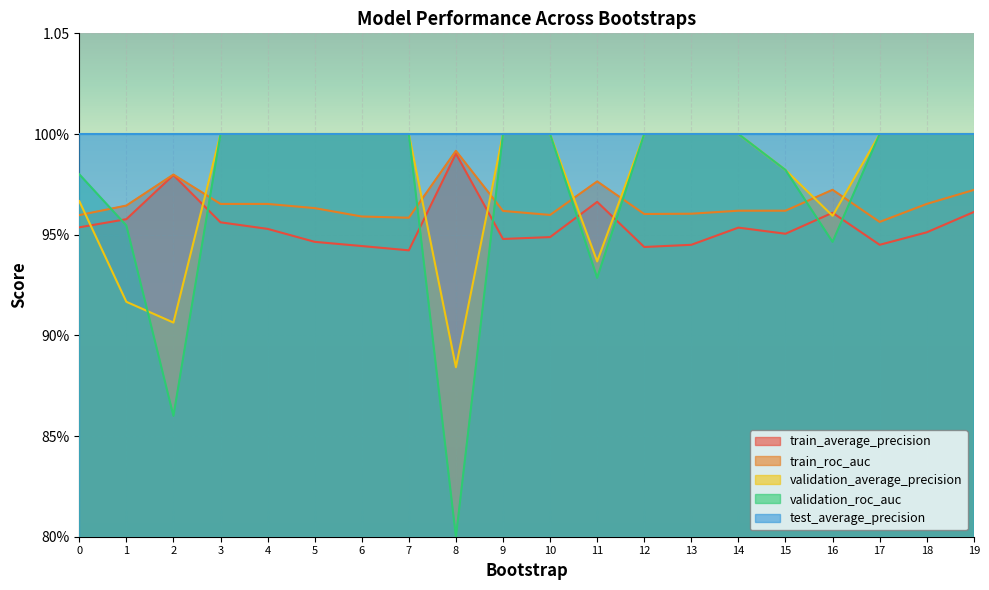

At which category does train_roc_auc reach its first local peak?

2